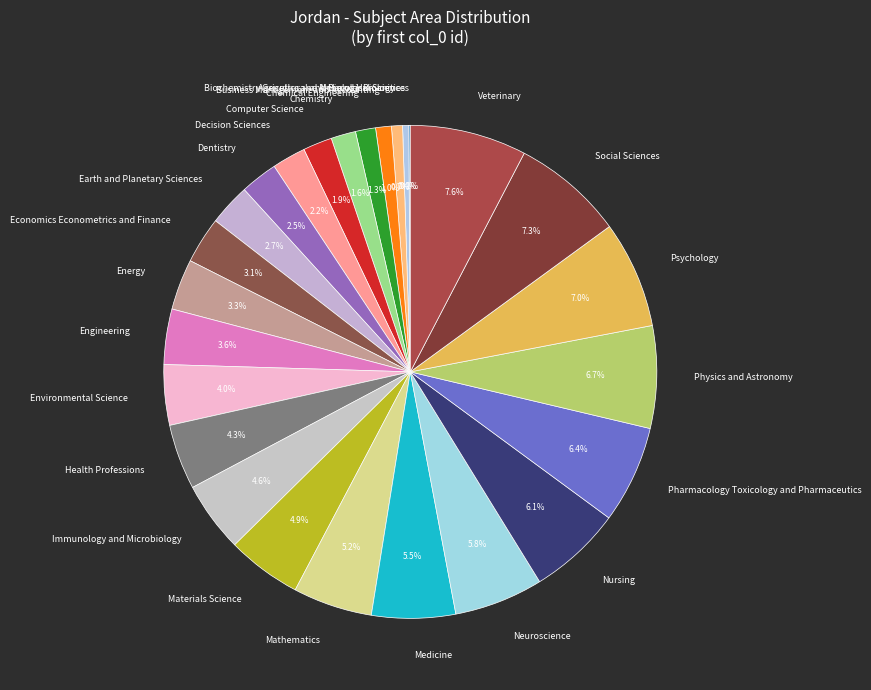

What is the total percentage of Health Professions and Veterinary?

11.9%